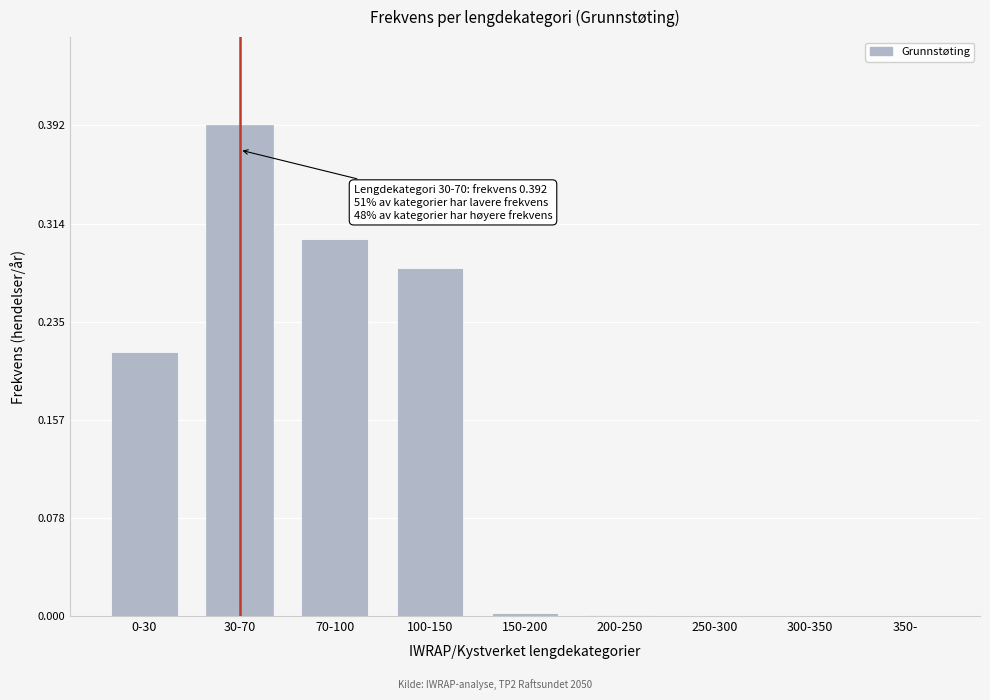

What is the change in value from 0-30 to 100-150?

+0.1